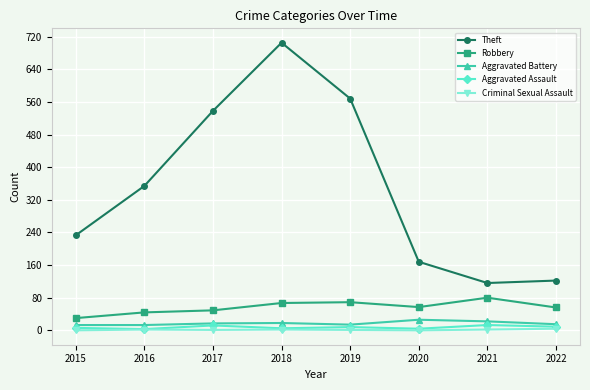

Is the value of Robbery at 2020 greater than the value of Theft at 2020?

No